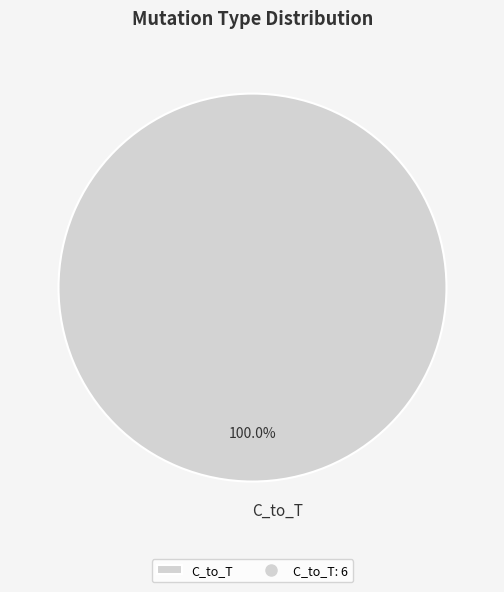

Rank the categories by value from highest to lowest.

C_to_T